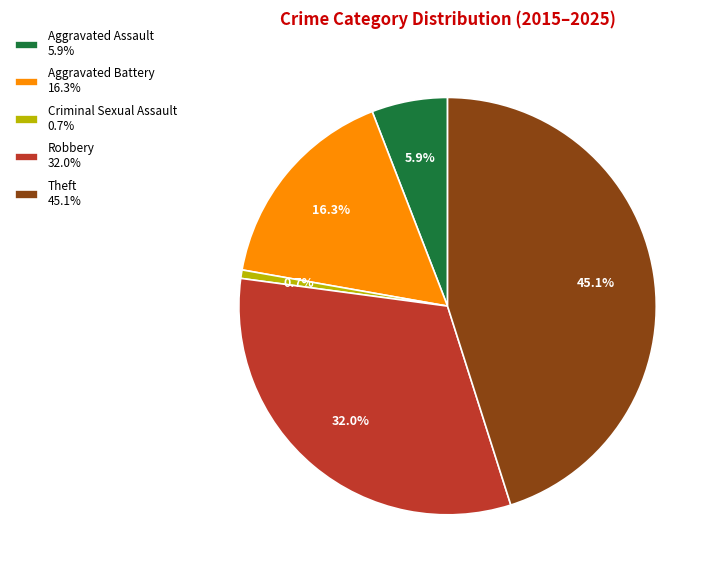

To the nearest percent, what portion does Aggravated Battery represent?

16%